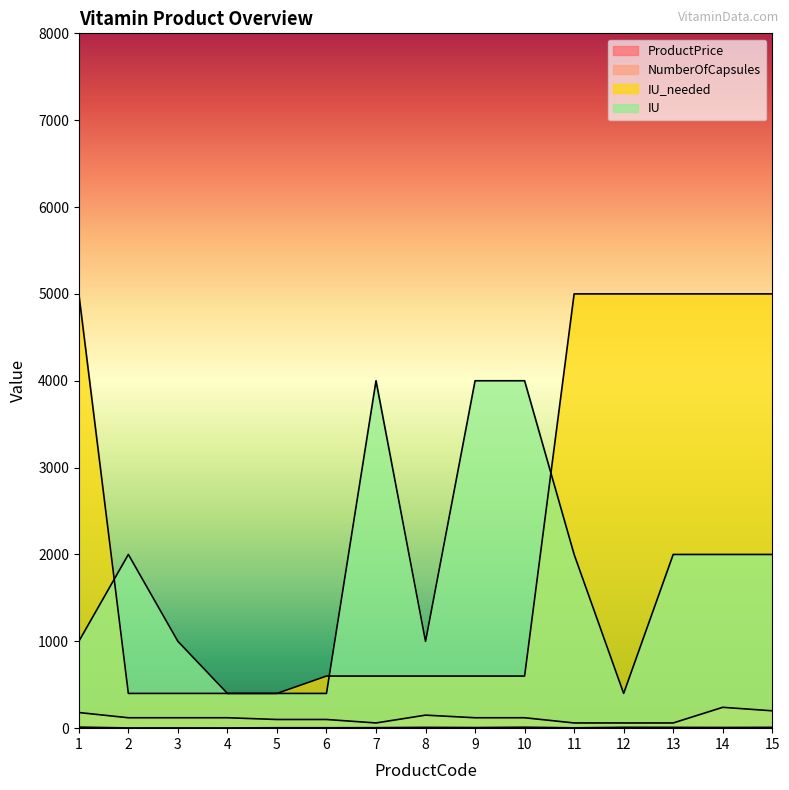

Which series has the largest range (max minus min)?

IU_needed